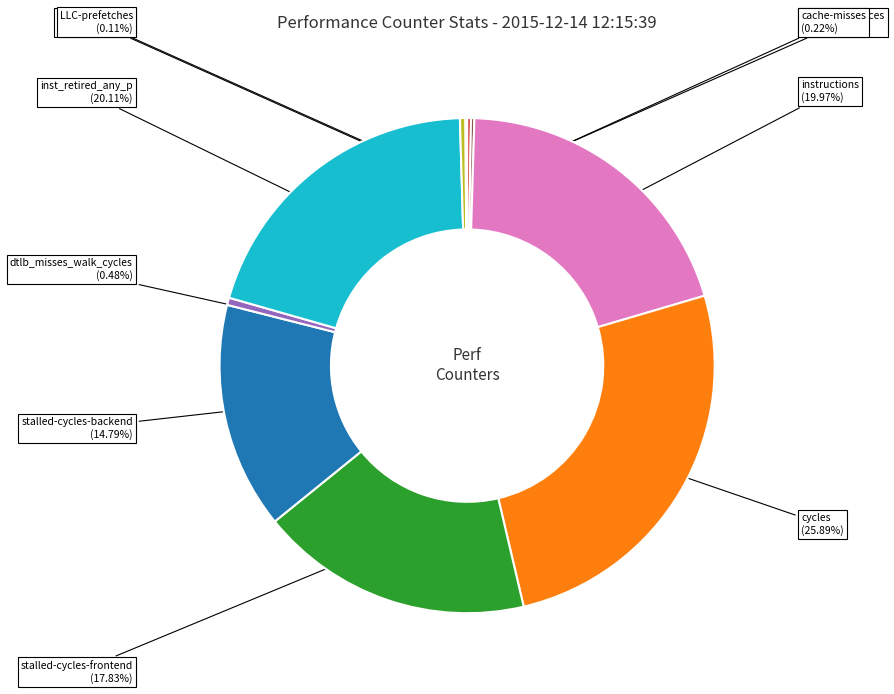

Is there a majority slice in this chart?

No